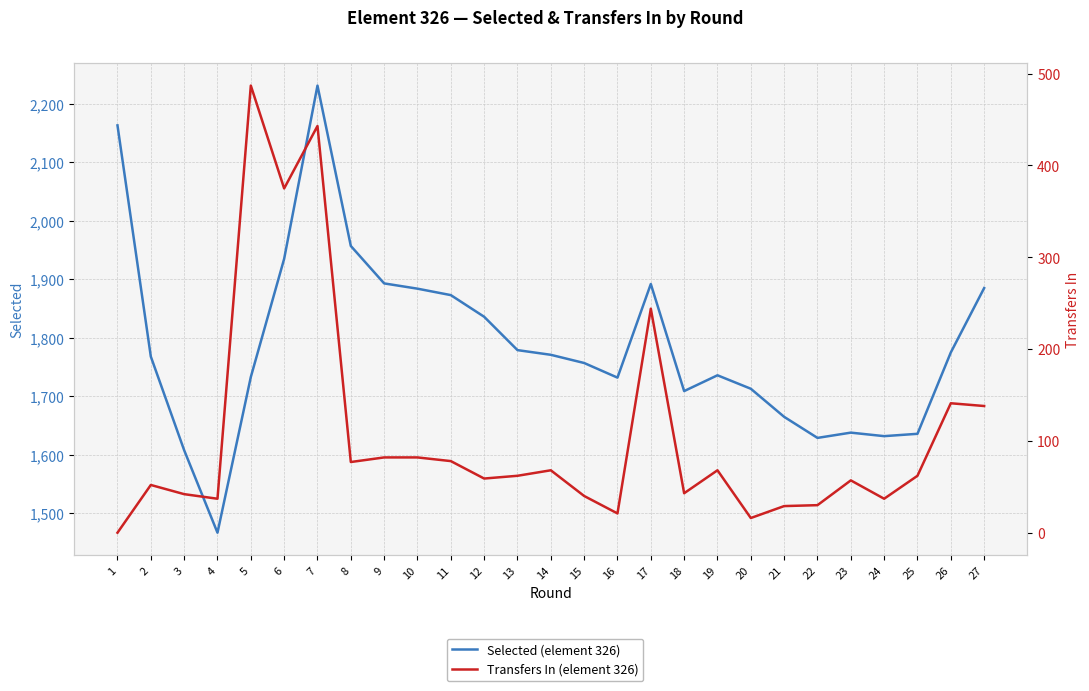

Is it true that Selected (element 326) equals 1159 at 6?

False